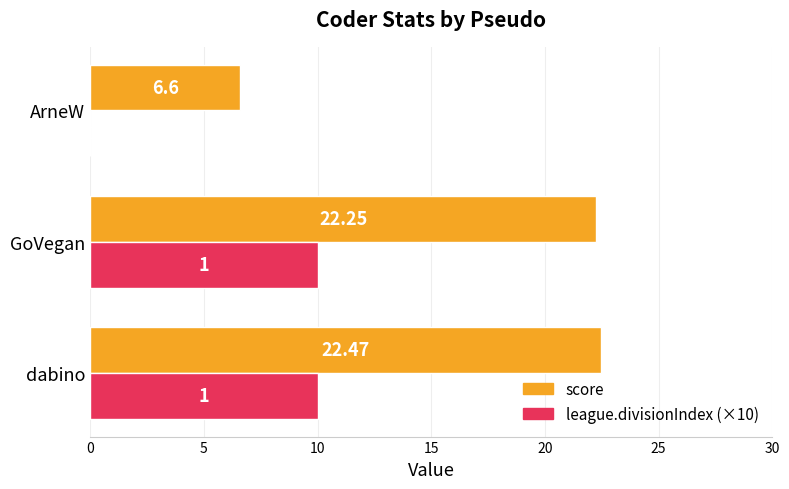

What are all the series names shown in the legend?

score, league.divisionIndex (×10)